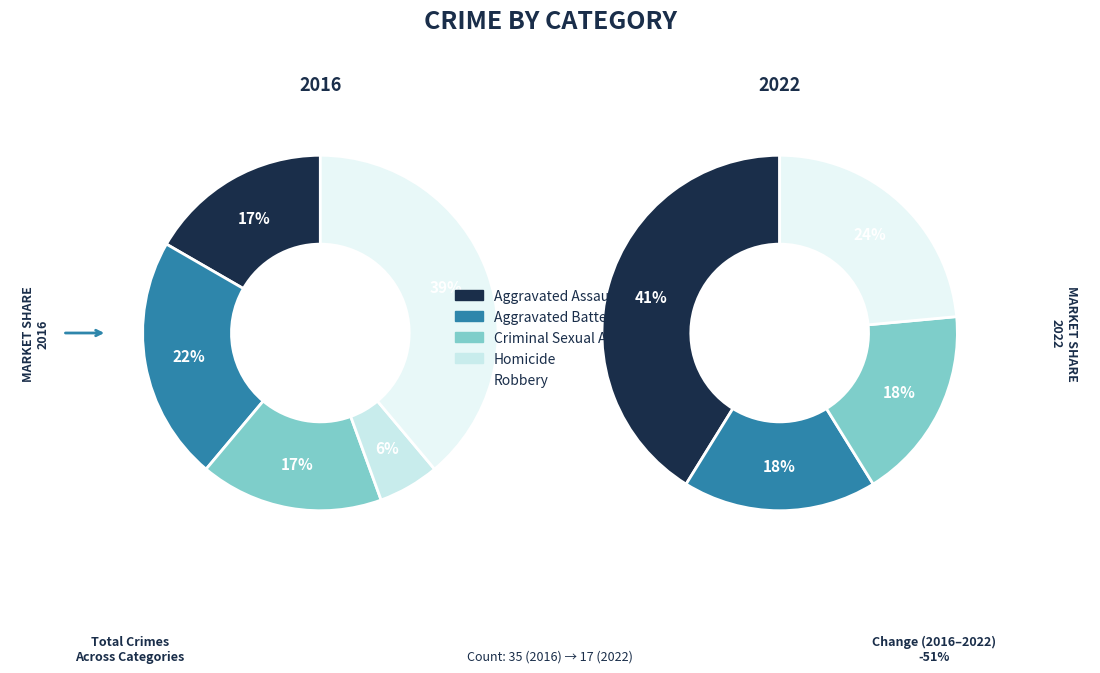

To the nearest percent, what portion does Aggravated Battery represent?

22%